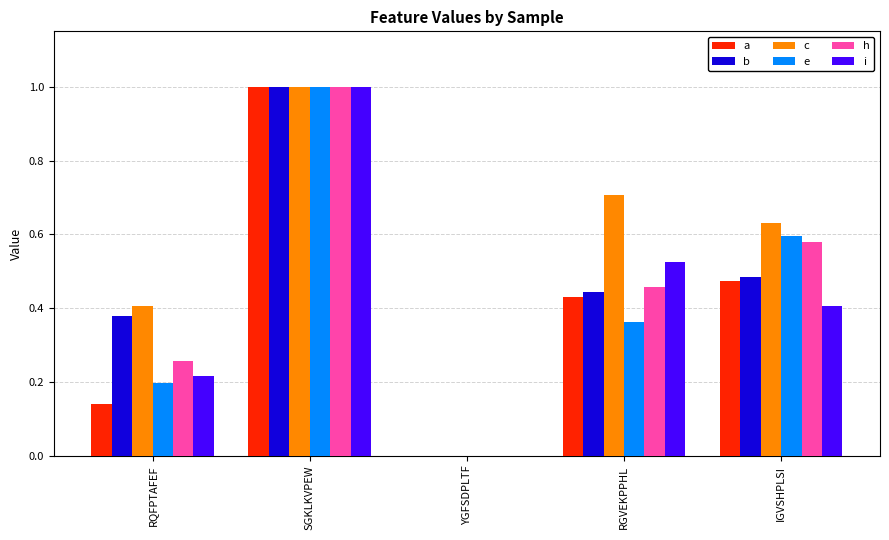

Is it true that i equals 0.4 at IGVSHPLSI?

True